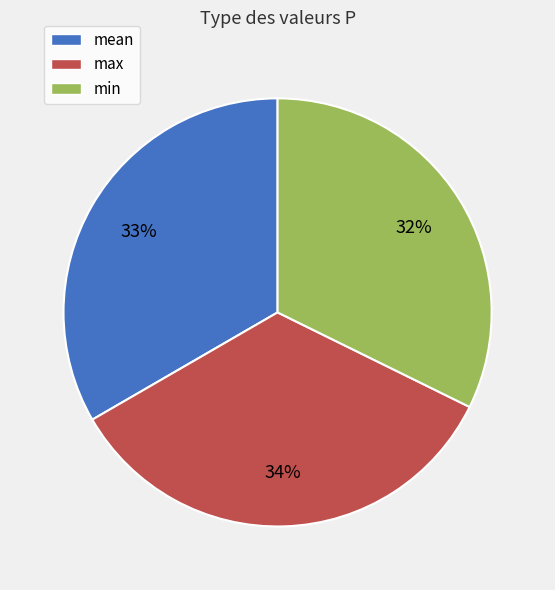

Does any single category account for the majority?

No